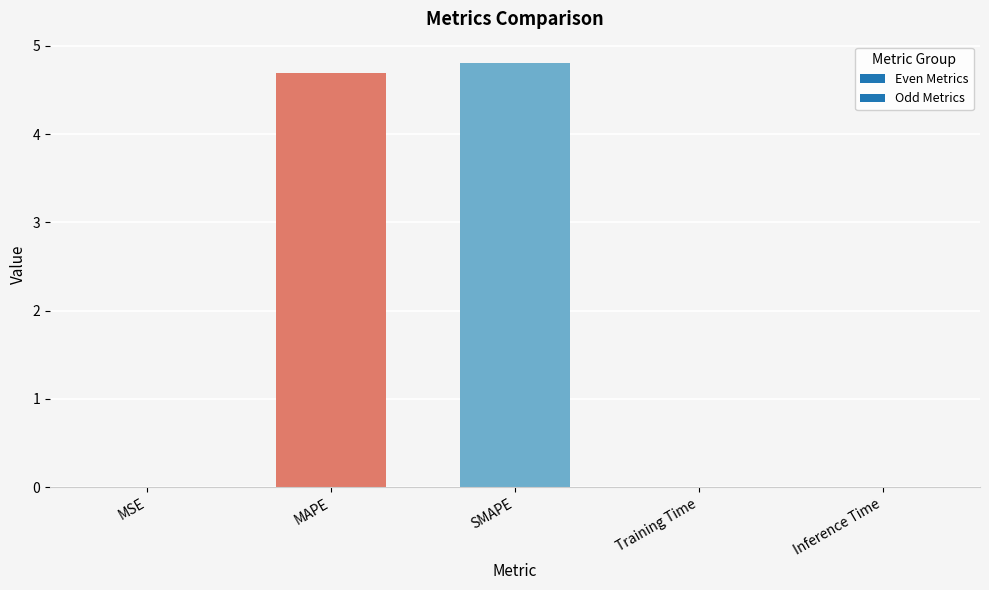

What is the sum of all values?

9.5